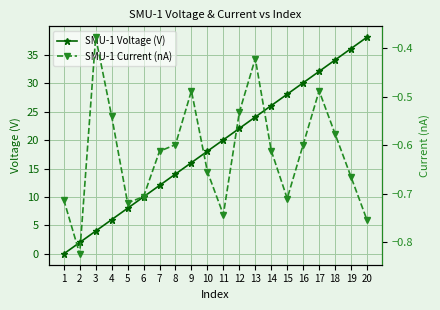

True or false: SMU-1 Voltage (V) and SMU-1 Current (nA) cross at least once.

False